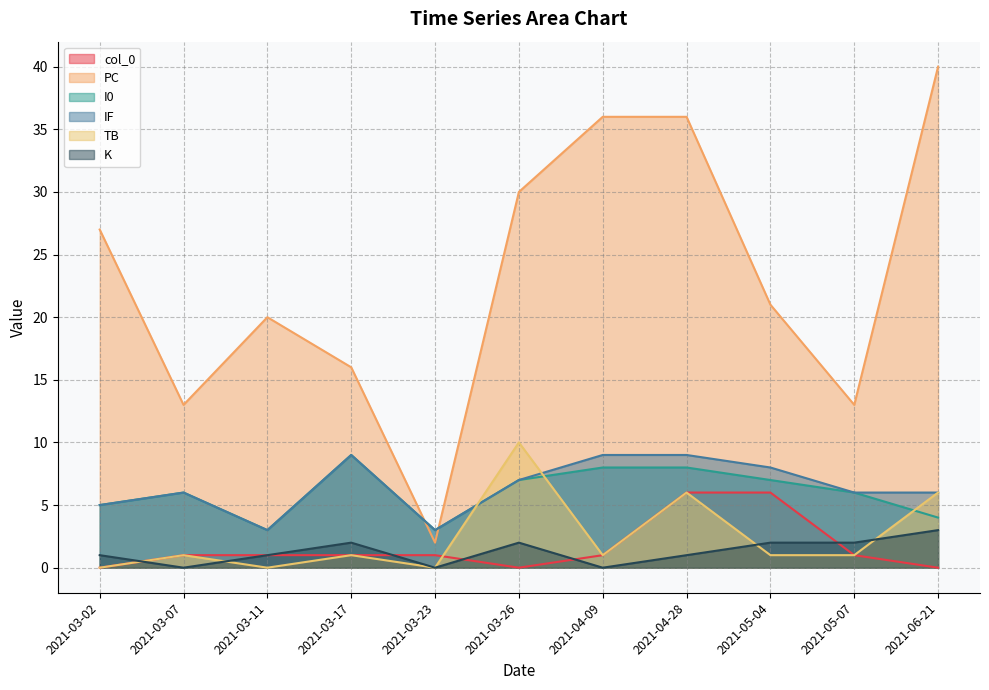

Between 2021-05-04 and 2021-05-07, which series saw the biggest shift?

PC